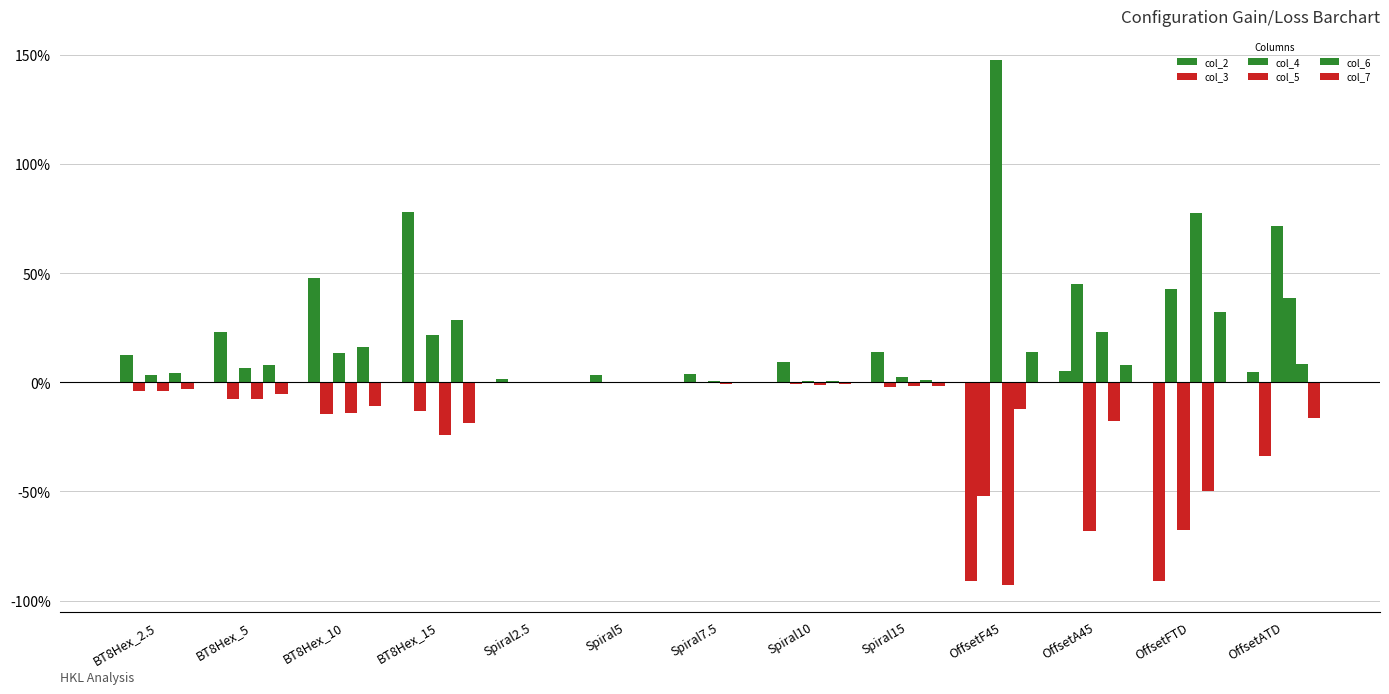

What is the label of the 13th bar from the right?

BT8Hex_2.5